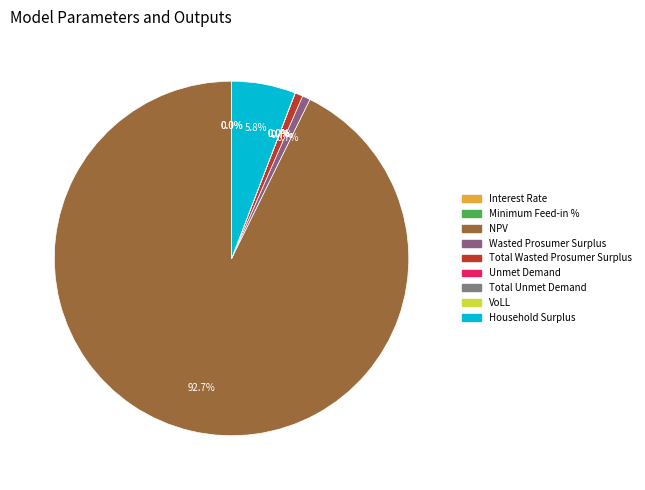

Which slice is the smallest?

Interest Rate